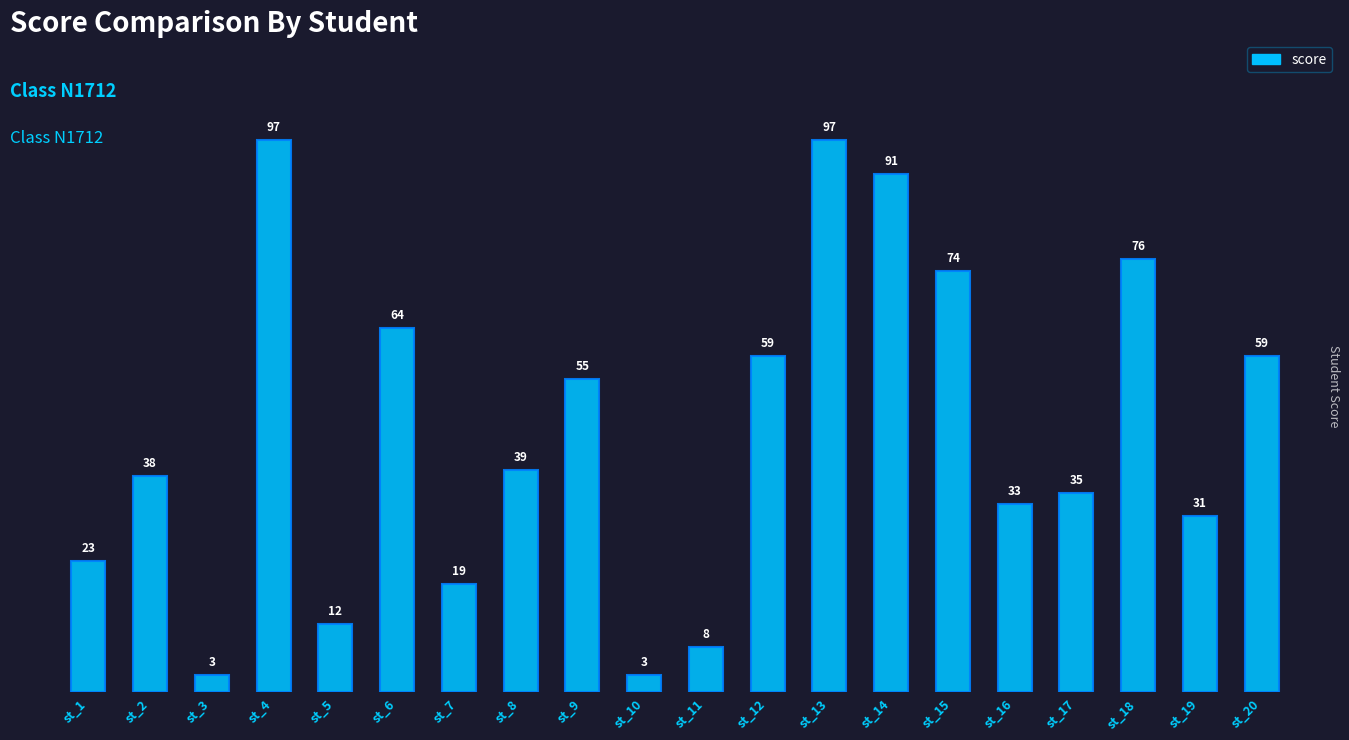

Count the number of categories in the chart.

20